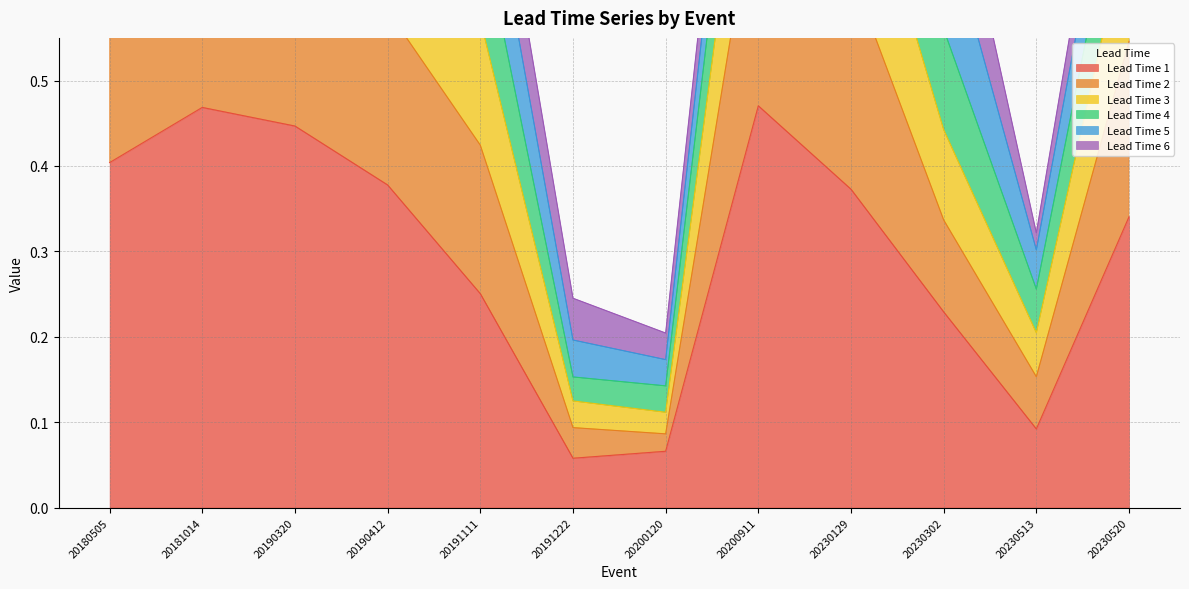

True or false: Lead Time 2 and Lead Time 3 intersect in this chart.

False